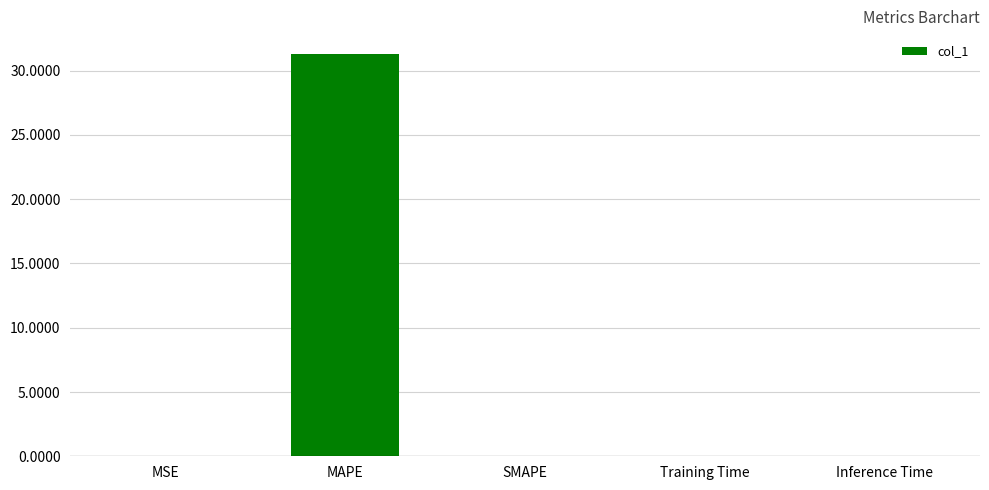

Between Inference Time and MAPE, which is larger?

MAPE